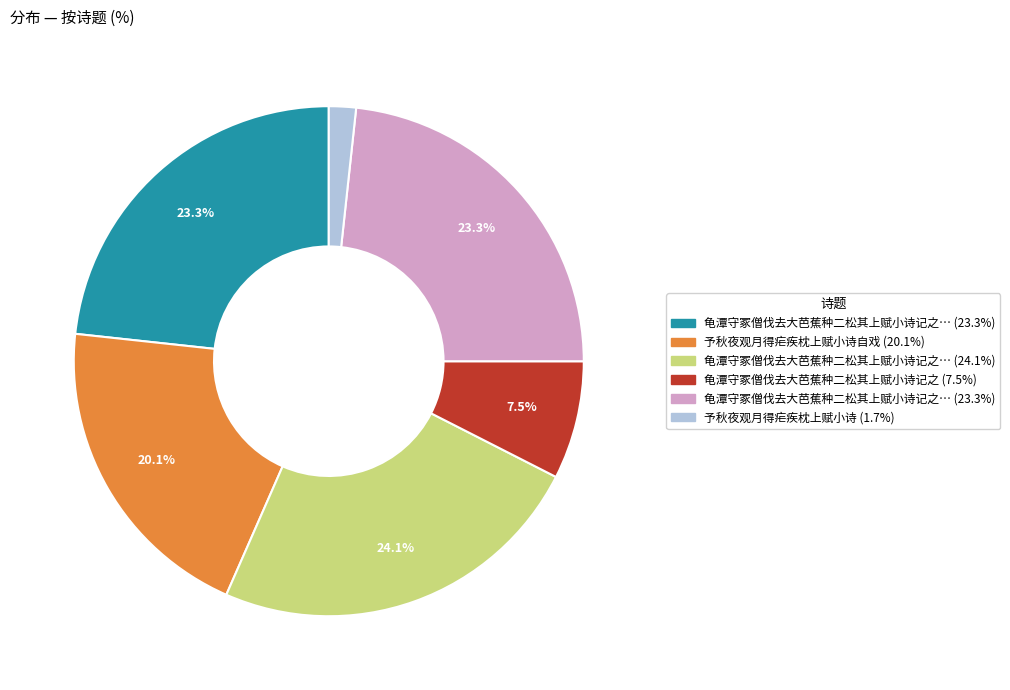

Is there a majority slice in this chart?

No